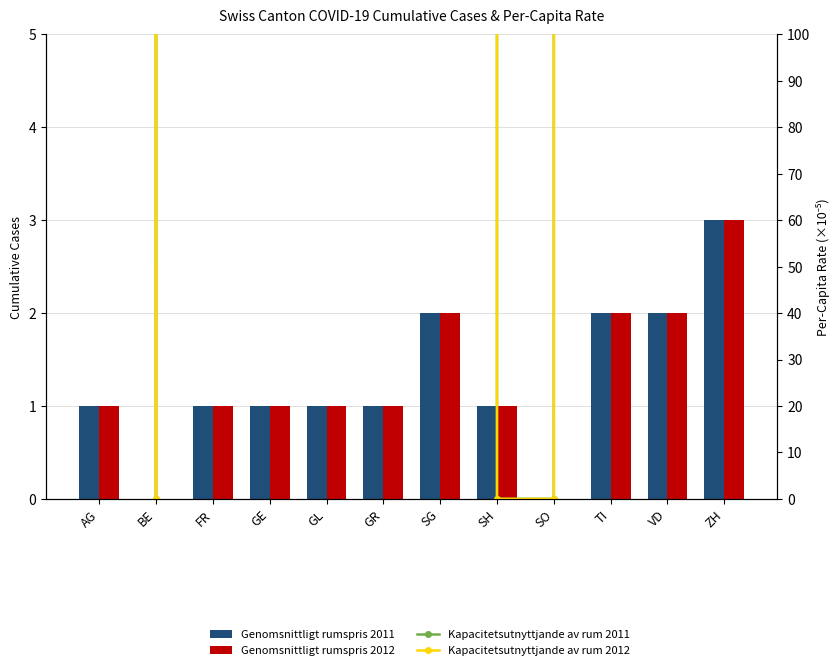

Reading left to right, what are all the values shown in this chart?

Genomsnittligt rumspris 2011: AG=1.0	BE=0.0	FR=1.0	GE=1.0	GL=1.0	GR=1.0	SG=2.0	SH=1.0	SO=0.0	TI=2.0	VD=2.0	ZH=3.0
Genomsnittligt rumspris 2012: AG=1.0	BE=0.0	FR=1.0	GE=1.0	GL=1.0	GR=1.0	SG=2.0	SH=1.0	SO=0.0	TI=2.0	VD=2.0	ZH=3.0
Kapacitetsutnyttjande av rum 2011: AG=147447.6	BE=0.0	FR=313760.9	GE=201918.6	GL=247506.4	GR=504085.6	SG=393935.8	SH=0.0	SO=0.0	TI=283011.1	VD=250267.5	ZH=197242.8
Kapacitetsutnyttjande av rum 2012: AG=129753.9	BE=0.0	FR=276109.6	GE=177688.4	GL=217805.6	GR=443595.3	SG=346663.5	SH=0.0	SO=0.0	TI=249049.8	VD=220235.4	ZH=173573.7